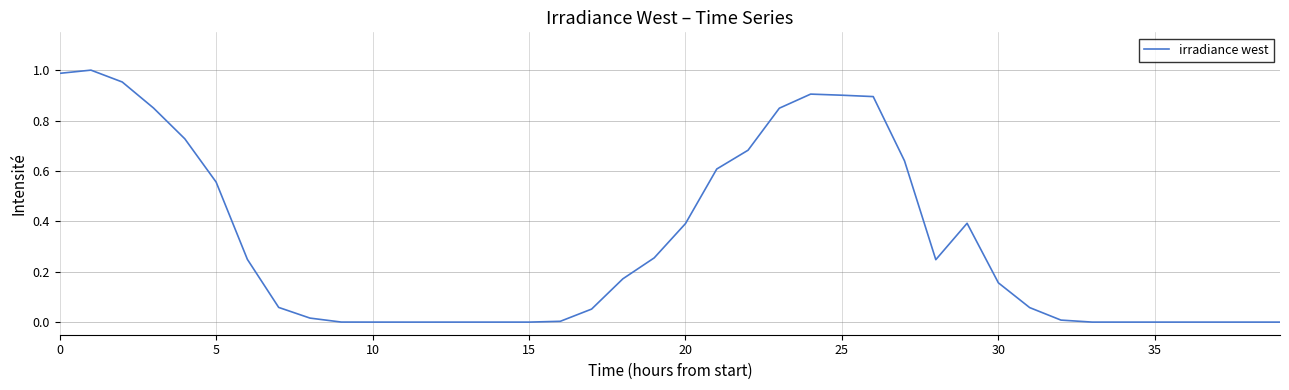

Is it true that the value at 35 is 0.0?

True